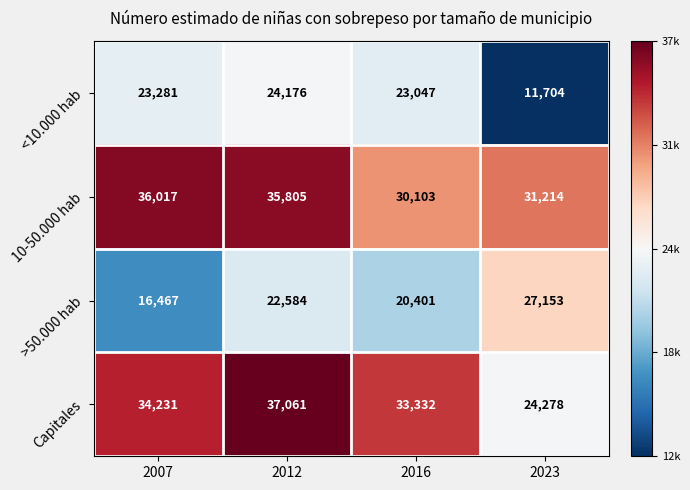

Which series has the largest total across all categories?

10-50.000 hab